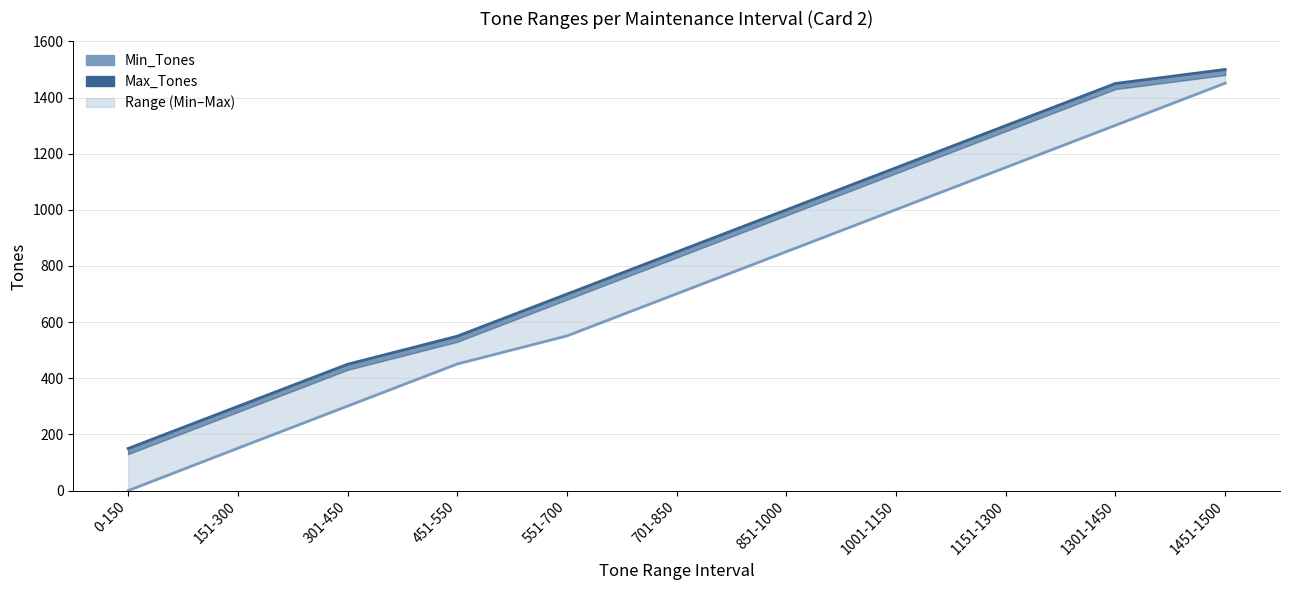

Reading right to left, what are all the values shown in this chart?

Min_Tones: 1451-1500=1451	1301-1450=1301	1151-1300=1151	1001-1150=1001	851-1000=851	701-850=701	551-700=551	451-550=451	301-450=301	151-300=151	0-150=0
Max_Tones: 1451-1500=1500	1301-1450=1450	1151-1300=1300	1001-1150=1150	851-1000=1000	701-850=850	551-700=700	451-550=550	301-450=450	151-300=300	0-150=150